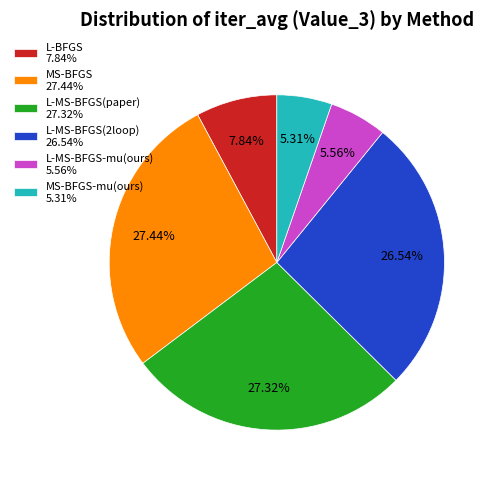

Is L-MS-BFGS(2loop) 26.54% the majority of the pie?

No